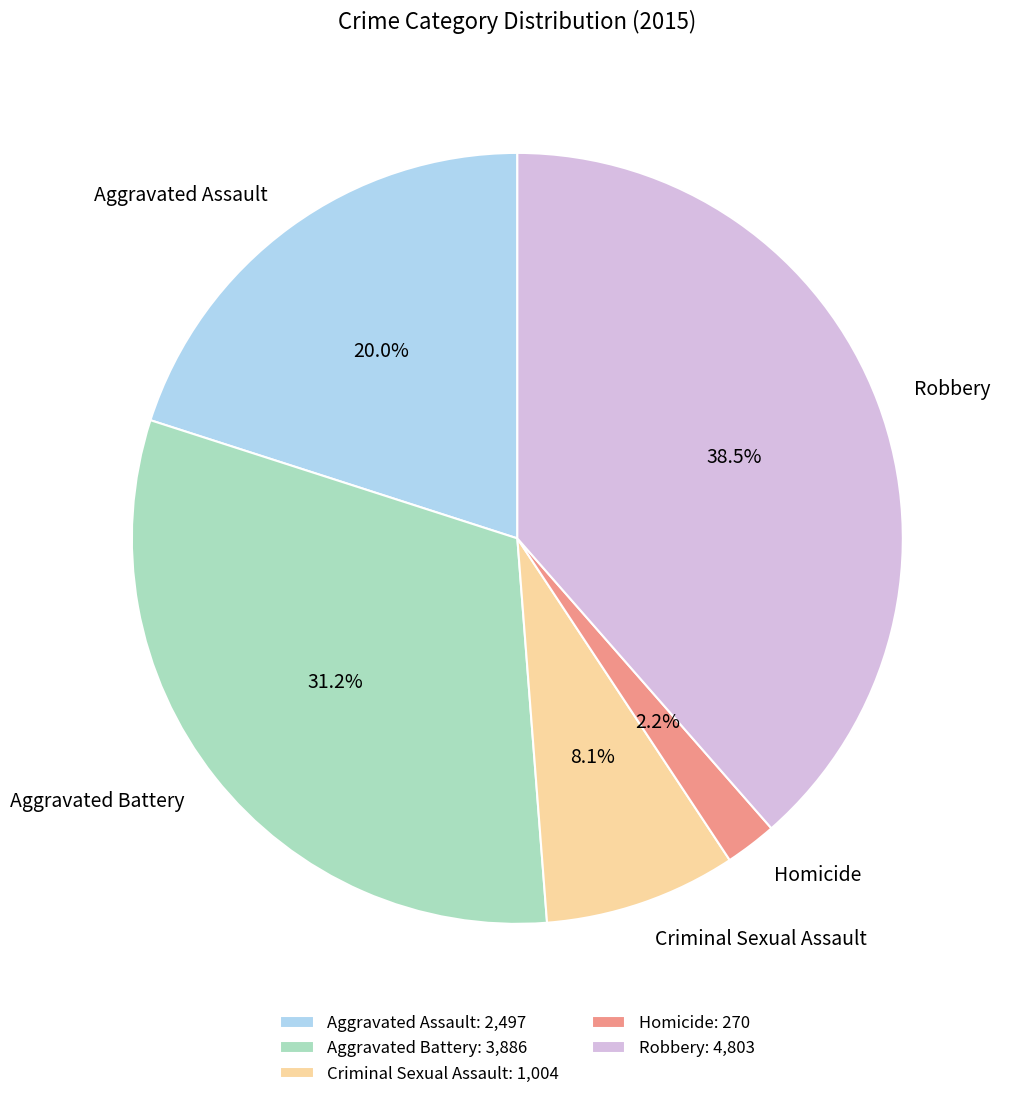

What percentage is the Aggravated Battery slice, to the nearest percent?

31%